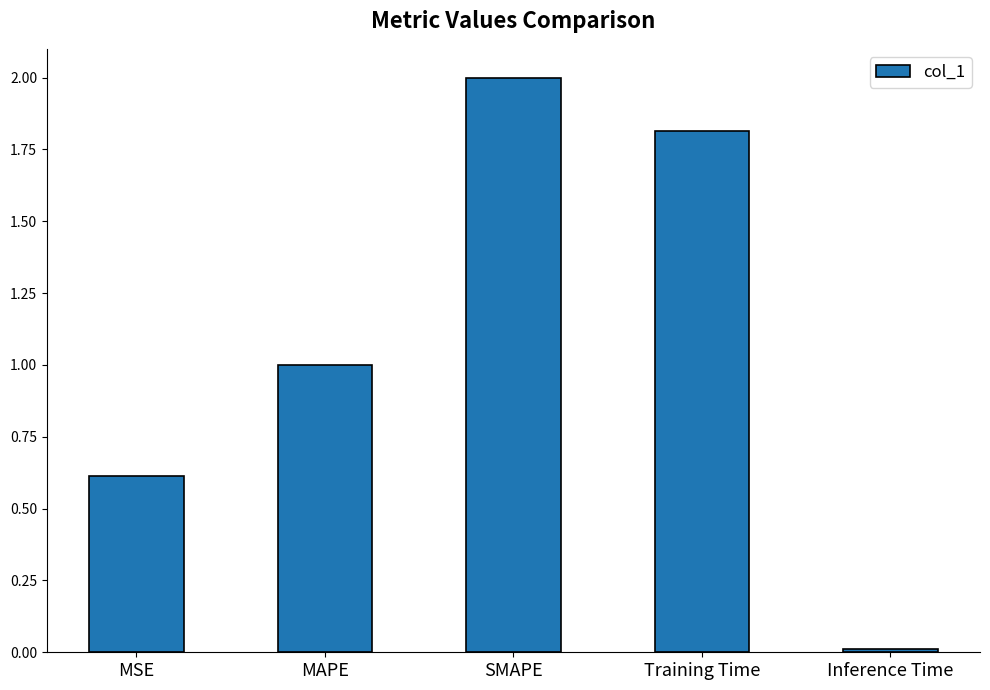

What is the difference between the values at Training Time and SMAPE?

0.2